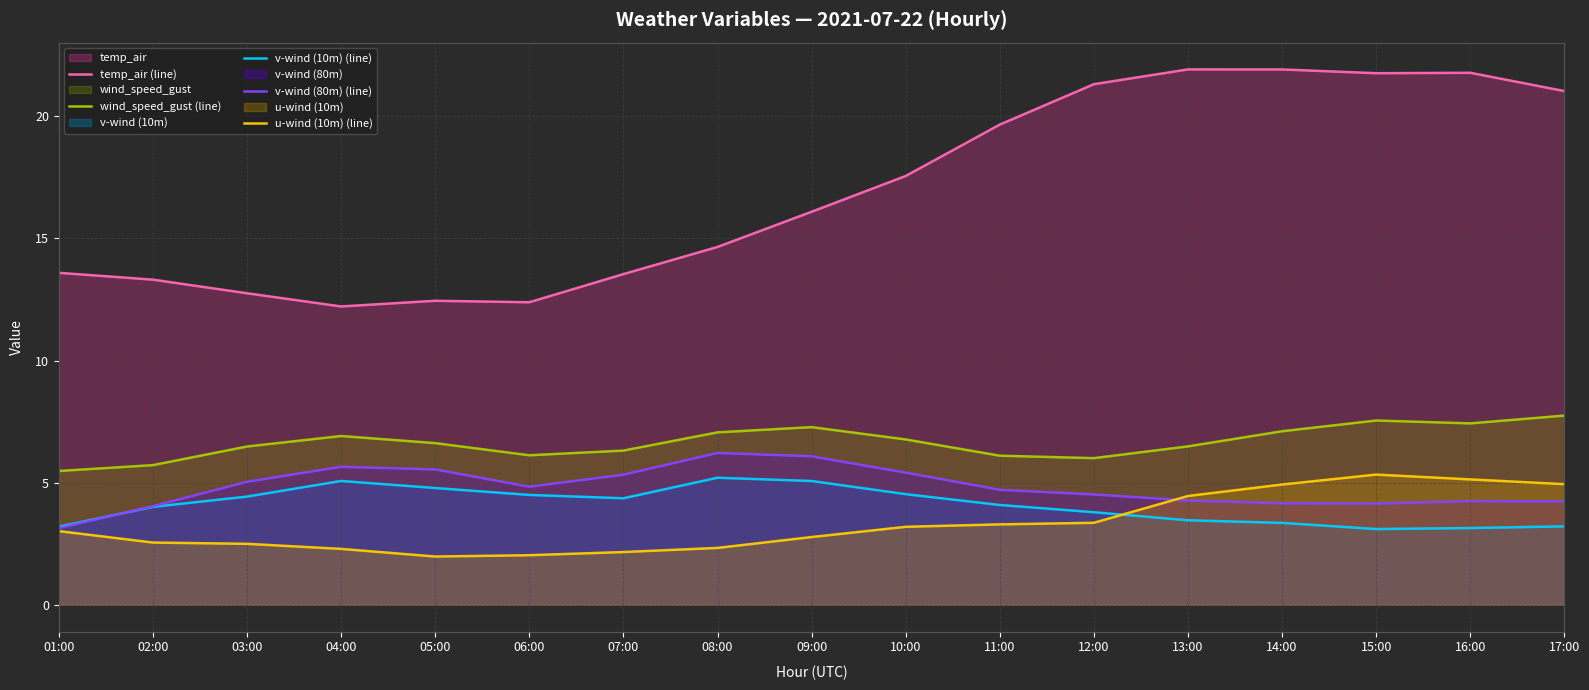

How many data points does each series have?

17